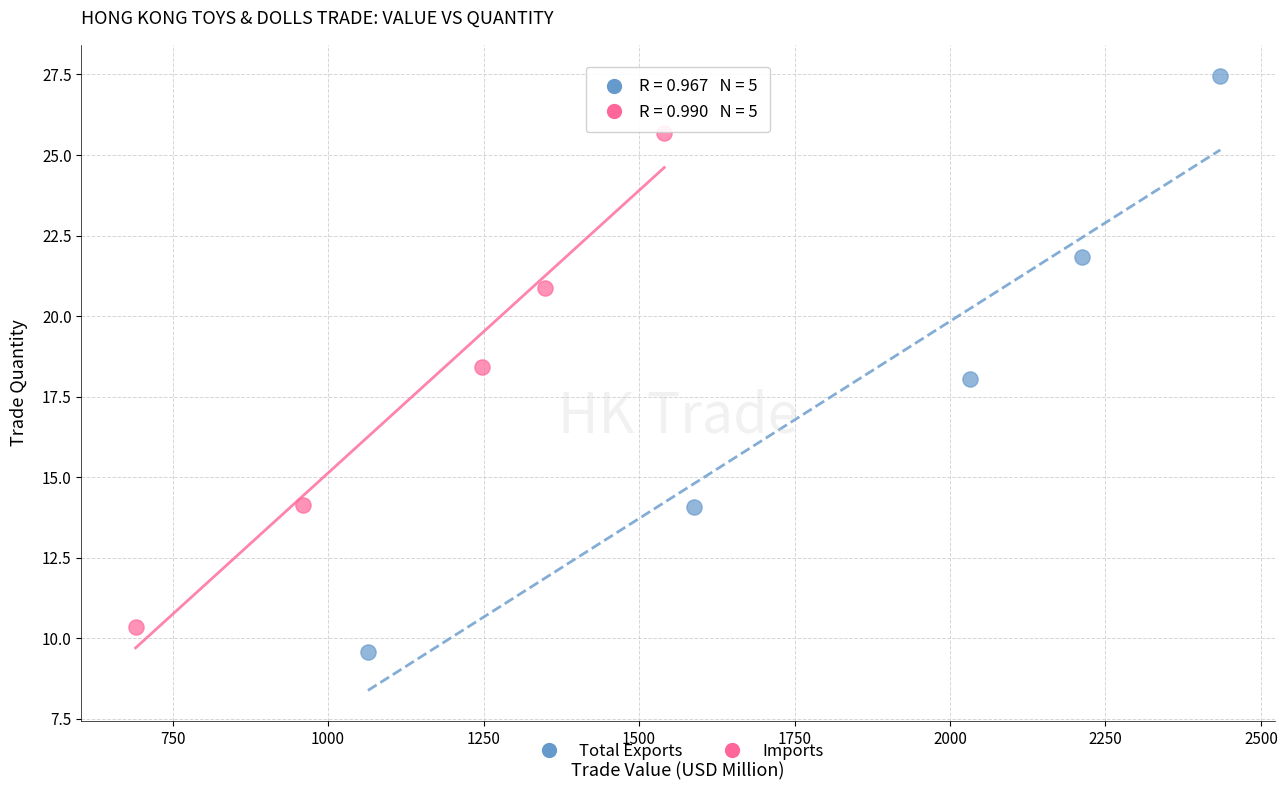

Which series contains the highest Y value?

Total Exports